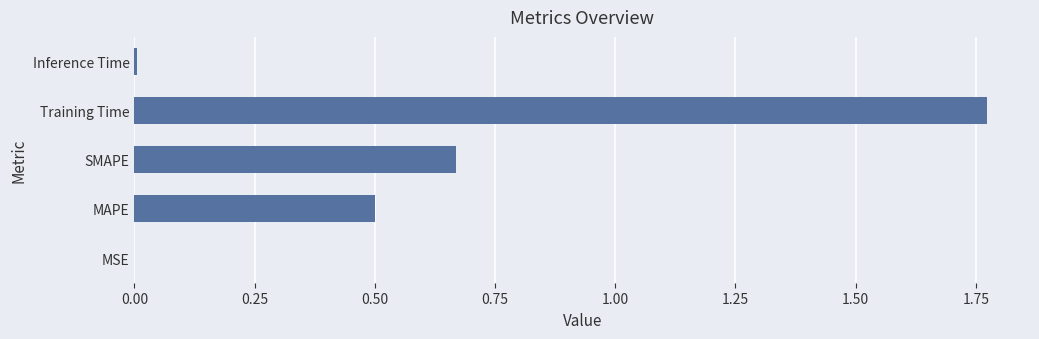

What is the change in value from MAPE to SMAPE?

+0.2